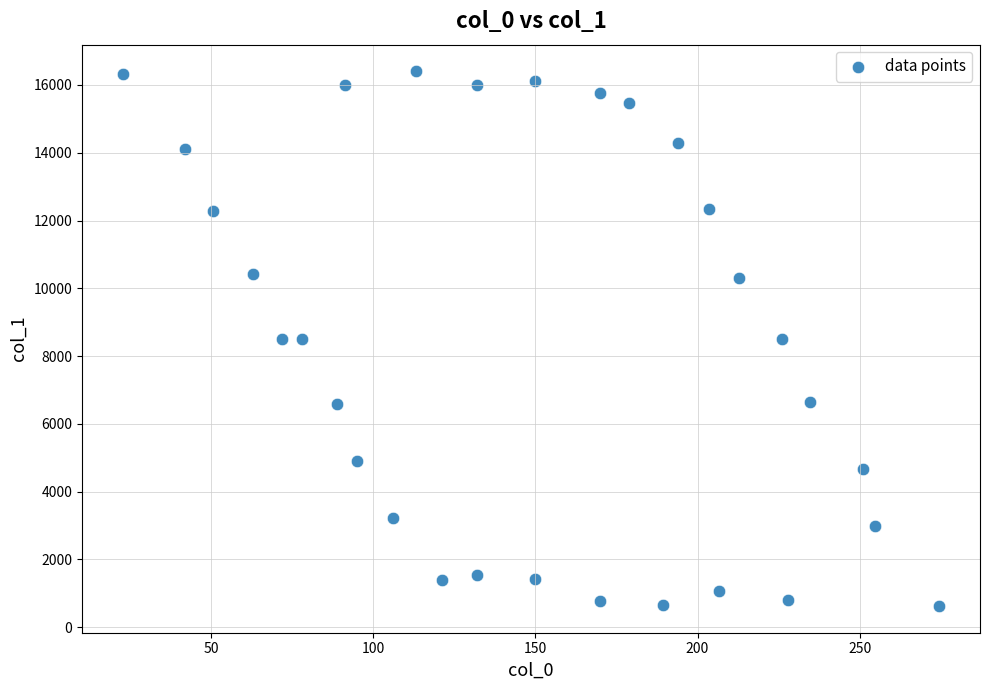

What is the range of Y values (max minus min)?

15771.0